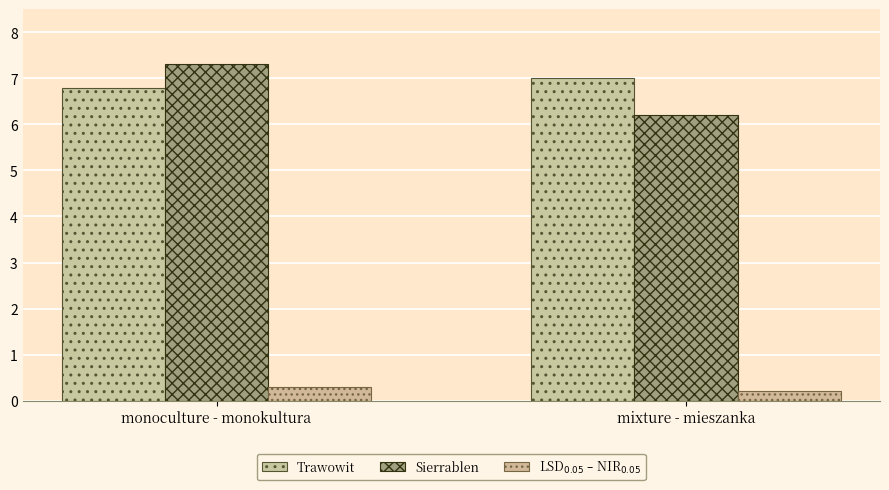

True or false: LSD$_{0.05}$ – NIR$_{0.05}$ has a value of 0.2 at monoculture - monokultura.

False